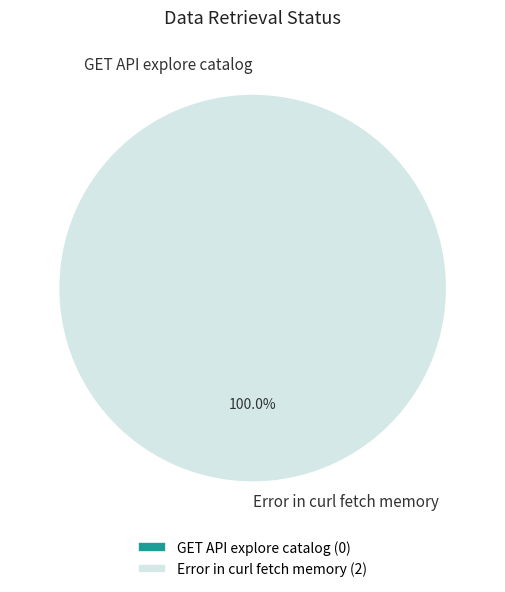

Which has a higher value, Error in curl fetch memory or GET API explore catalog?

Error in curl fetch memory